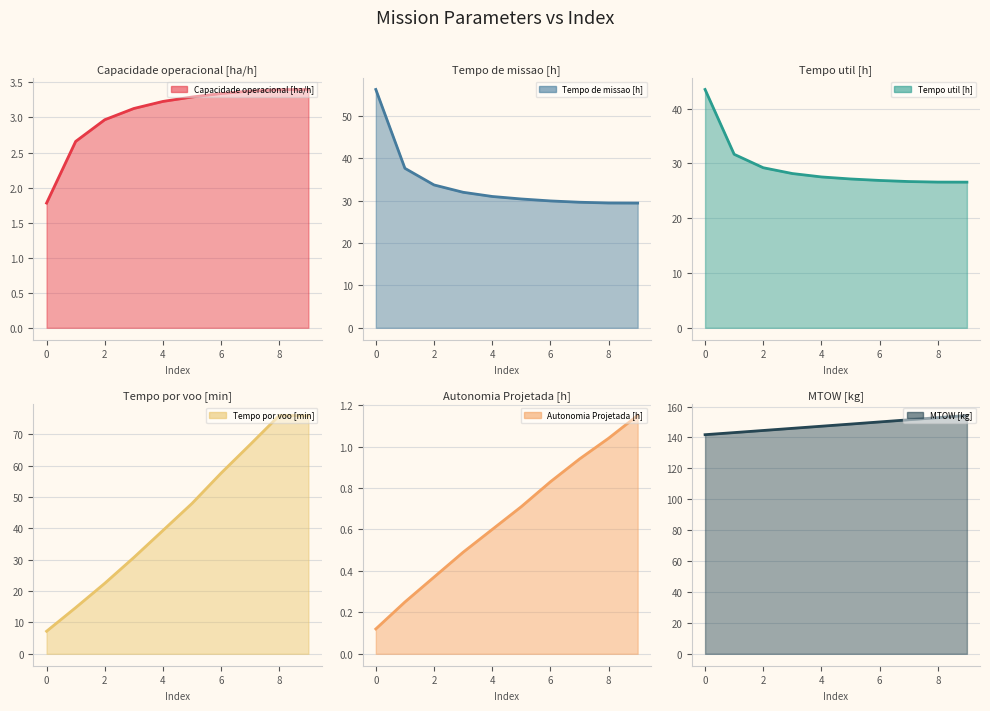

What is the lowest value of the Autonomia Projetada [h] series?

0.1